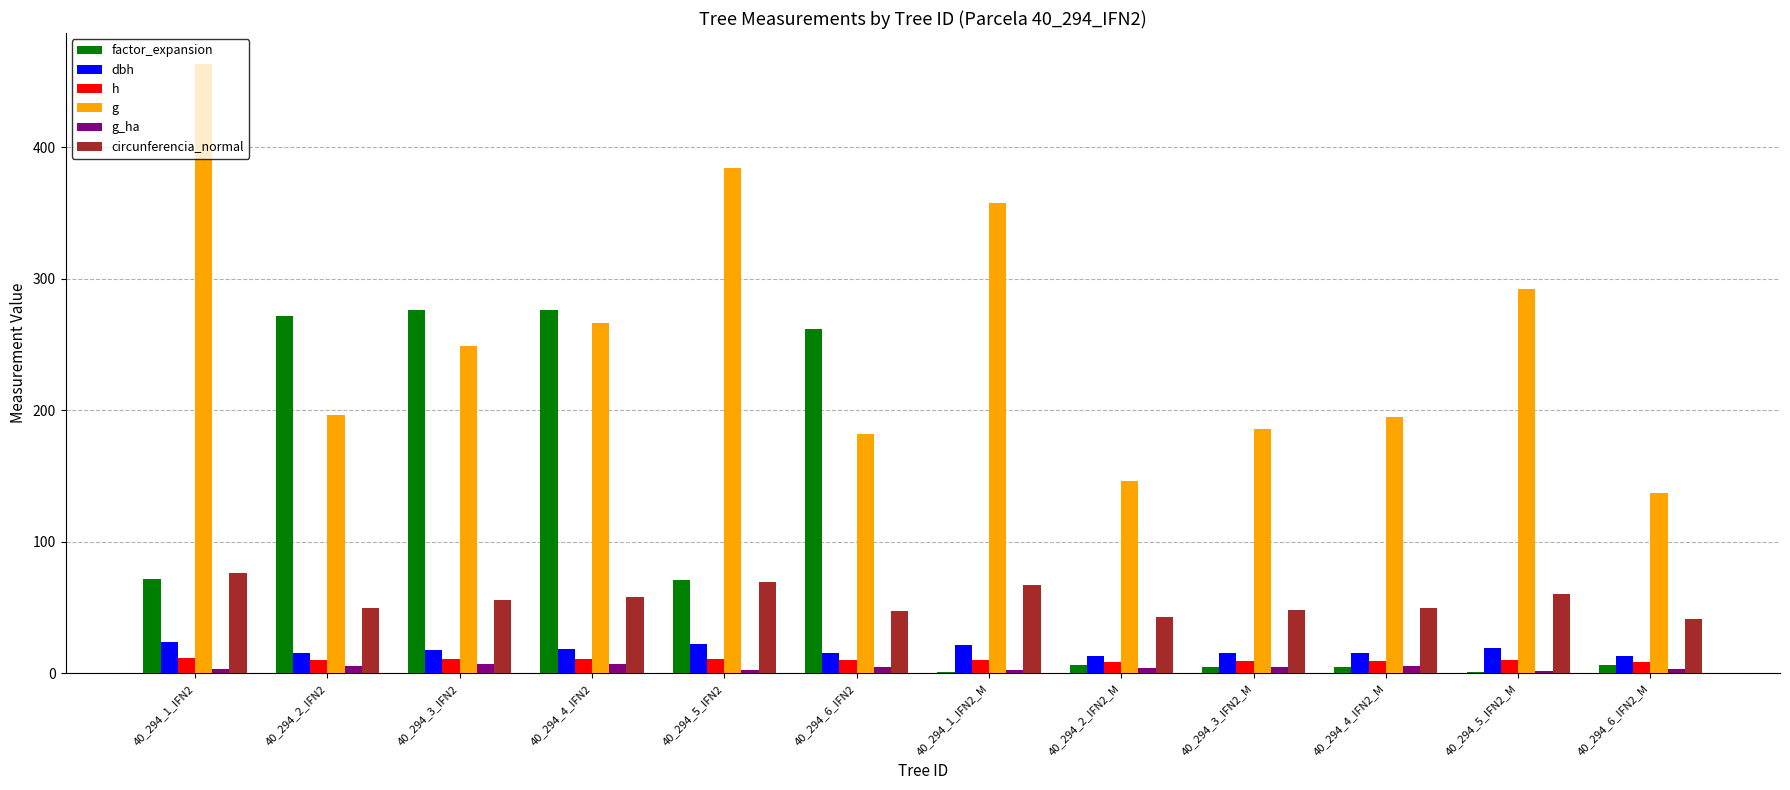

Is the value of factor_expansion at 40_294_5_IFN2 greater than the value of g_ha at 40_294_4_IFN2?

Yes